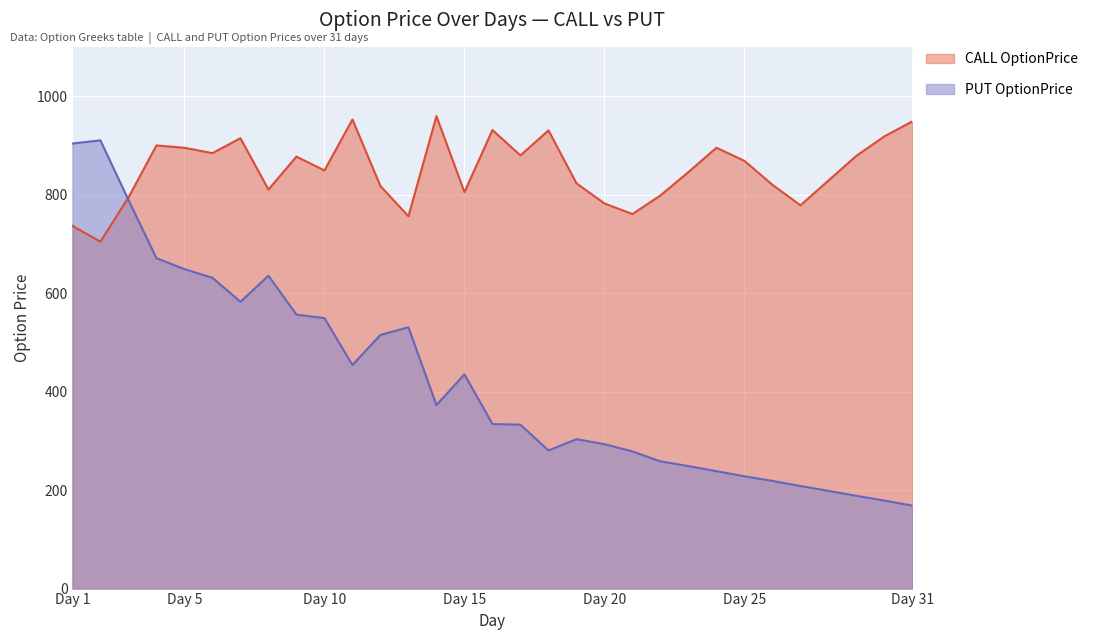

What is the sum of all CALL OptionPrice values?

26341.2